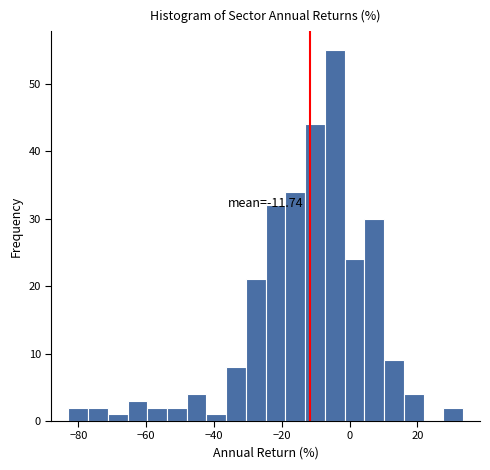

Read against the x-axis, roughly where is the centre of the tallest bar?

-4